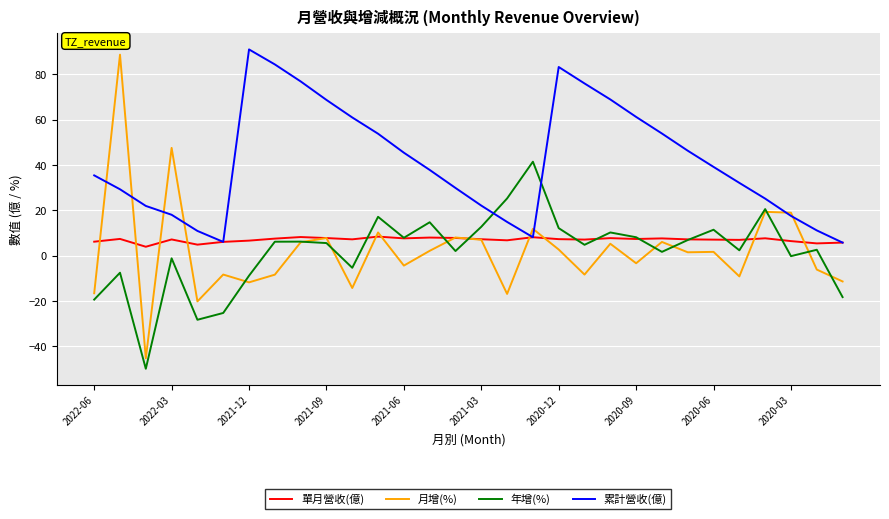

What is the highest value of the 累計營收(億) series?

90.9